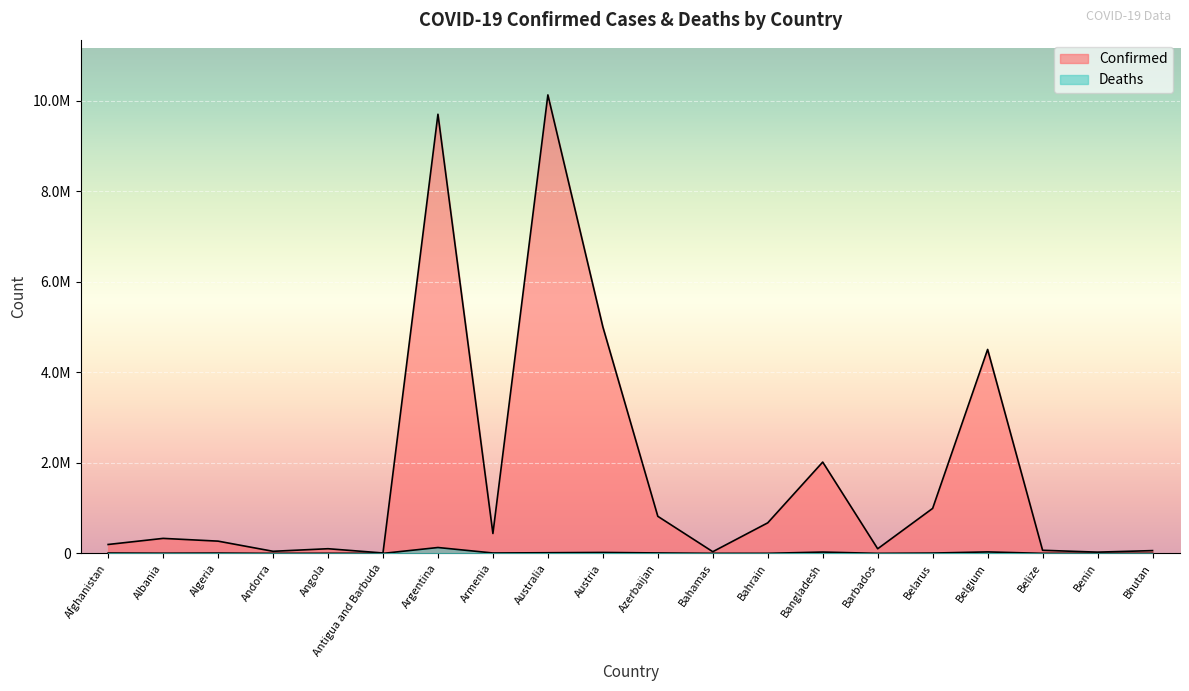

True or false: Confirmed has a value of 41822 at Bhutan.

False